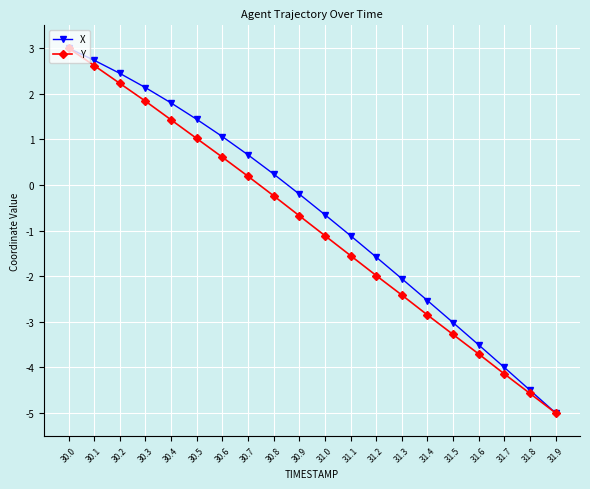

What is the approximate value of X at 30.1?

2.7